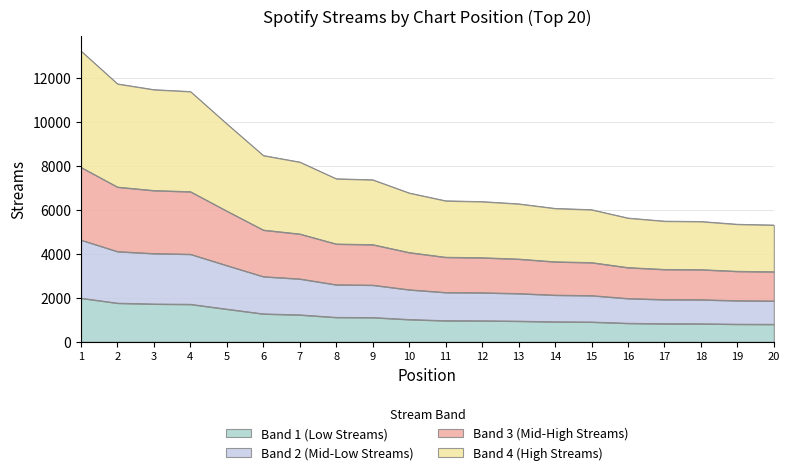

How many lines are shown in the chart?

4